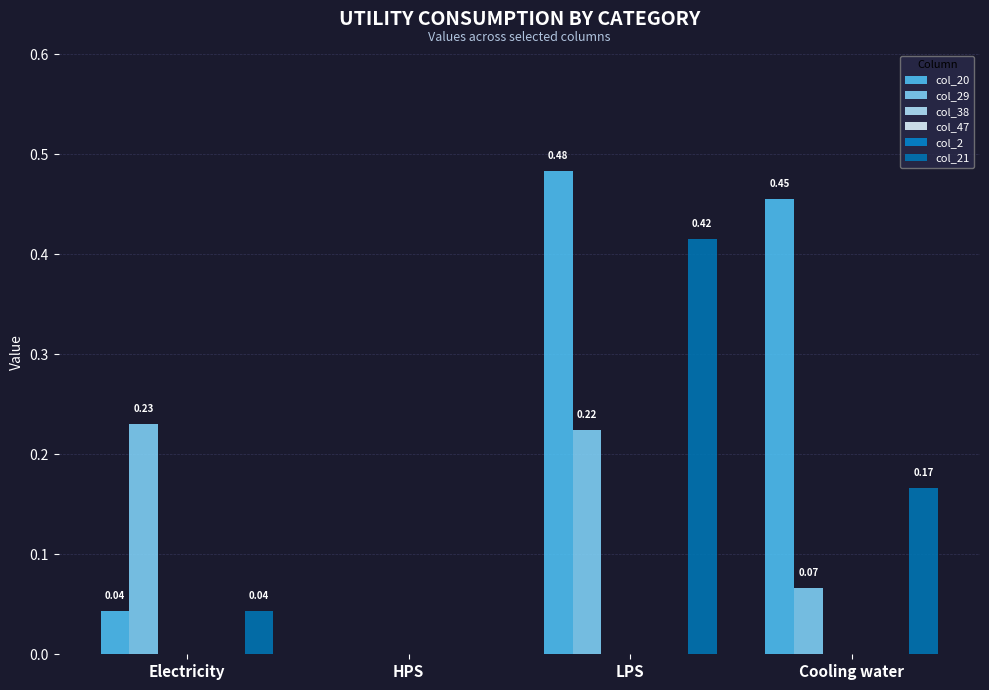

Which series has the largest total across all categories?

col_20